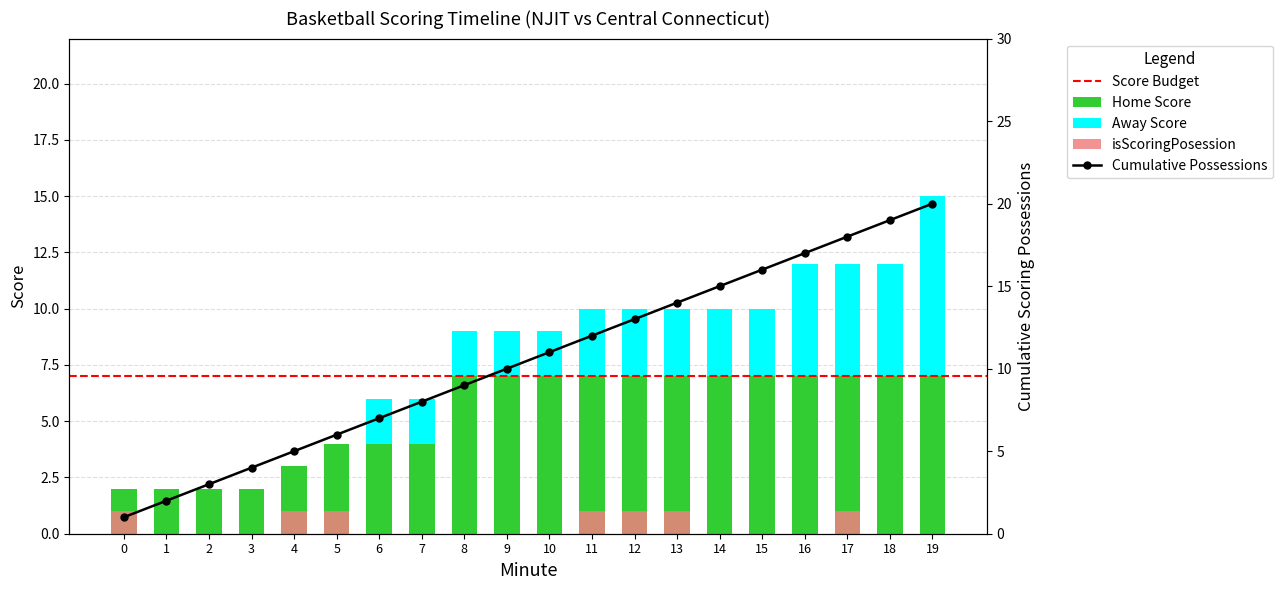

What is the difference between the highest and lowest values at 16?

7